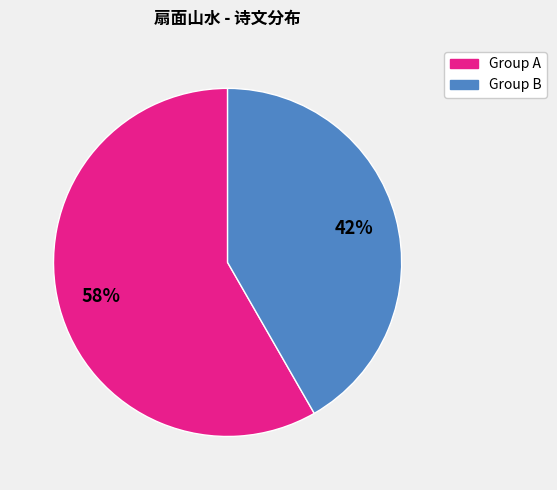

To the nearest percent, what is the average slice percentage?

50%